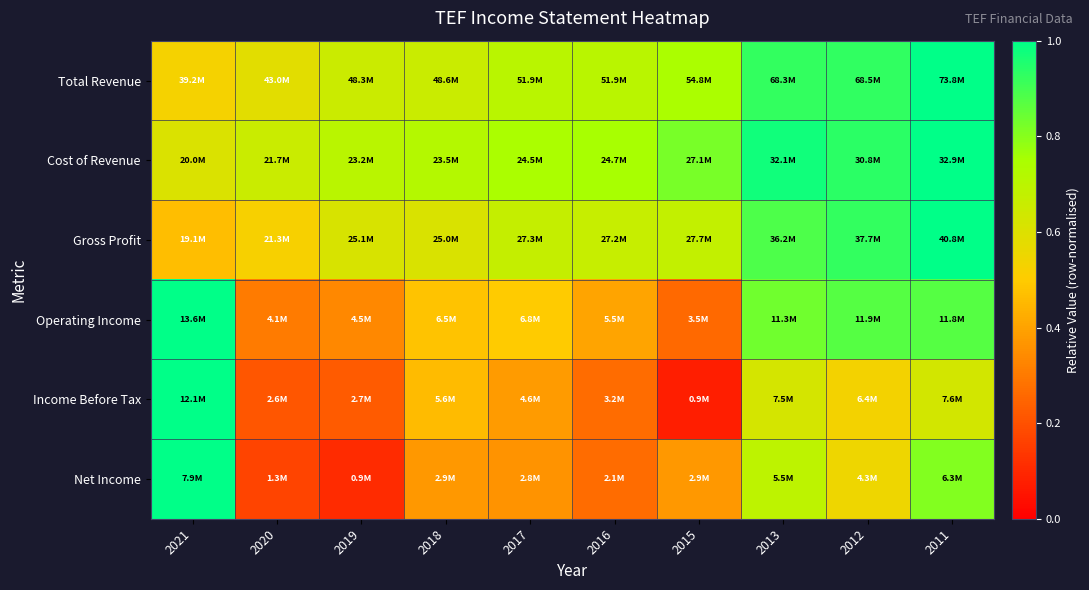

At which category is the sum across all series the highest?

2011